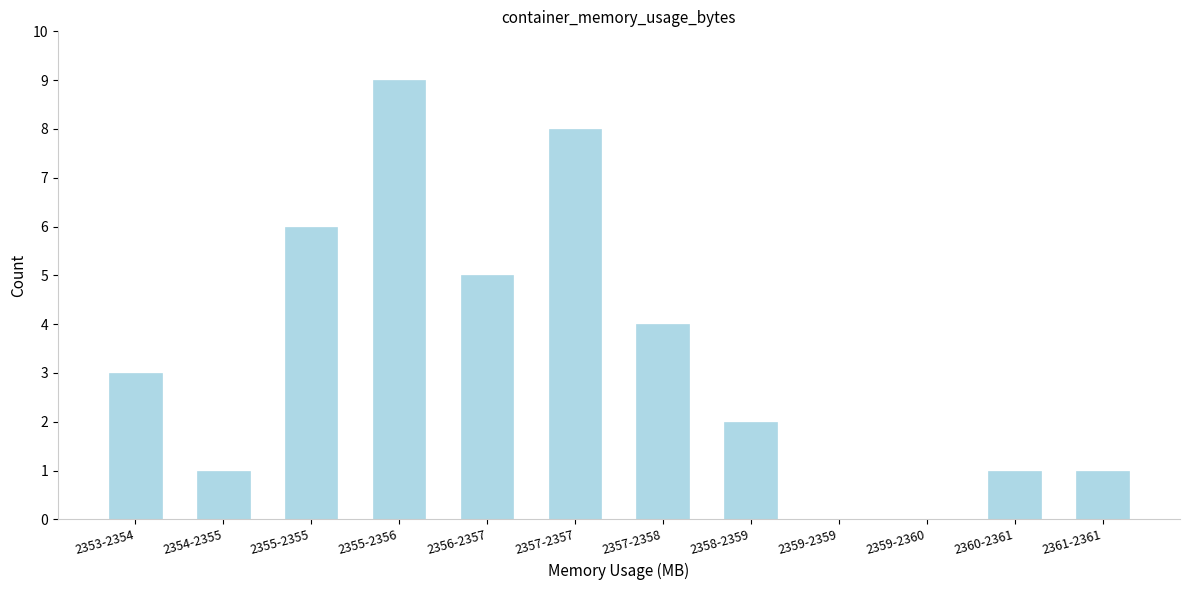

Reading left to right, extract all data points from this chart.

2353-2354=3	2354-2355=1	2355-2355=6	2355-2356=9	2356-2357=5	2357-2357=8	2357-2358=4	2358-2359=2	2359-2359=0	2359-2360=0	2360-2361=1	2361-2361=1